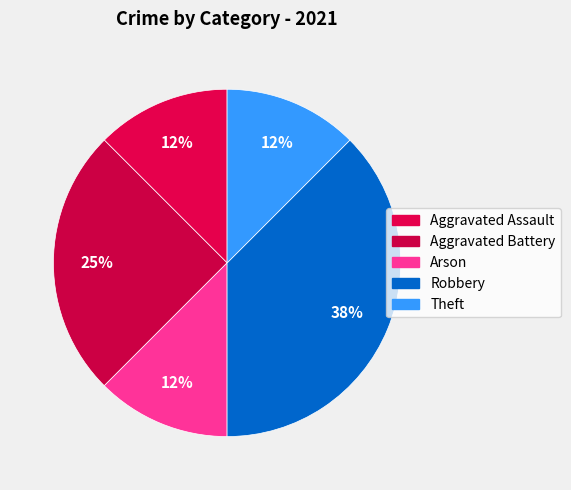

Is it true that Arson is 12% of the pie?

True